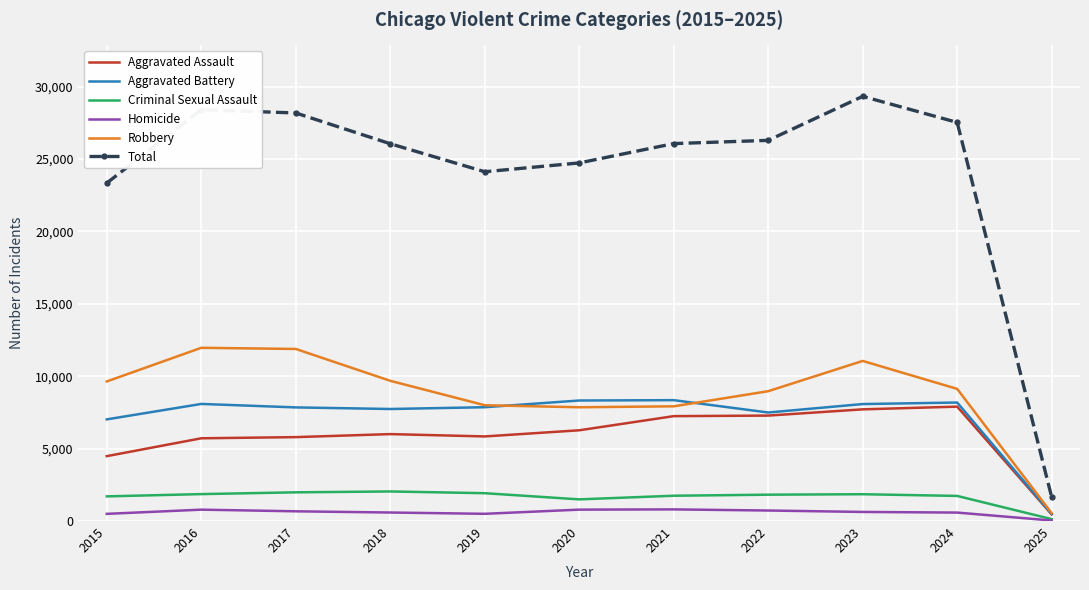

Where is Total nearest to the value 15489?

2015